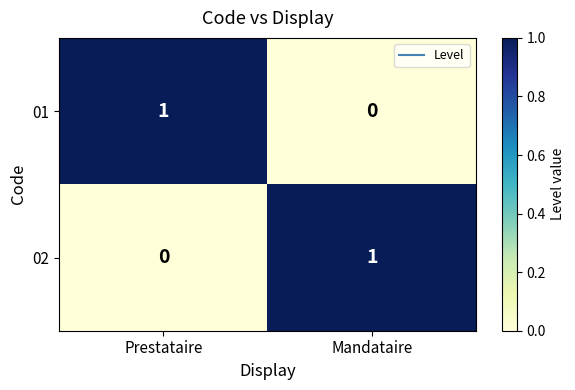

Where is 01 nearest to the value 0?

Mandataire